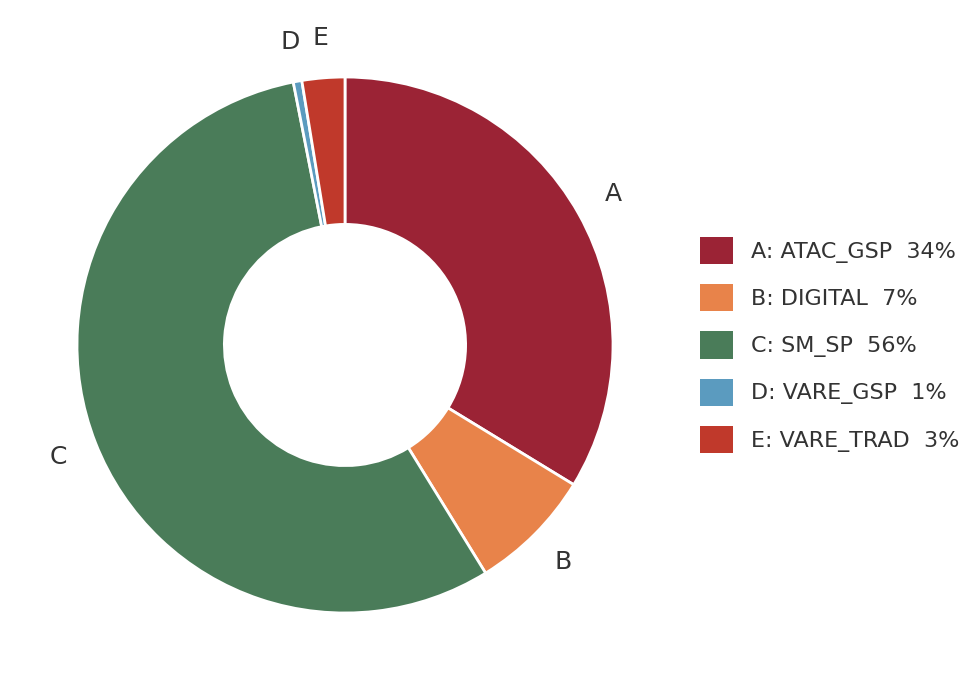

Do A: ATAC_GSP 34% and D: VARE_GSP 1% together represent more than half of the pie?

No